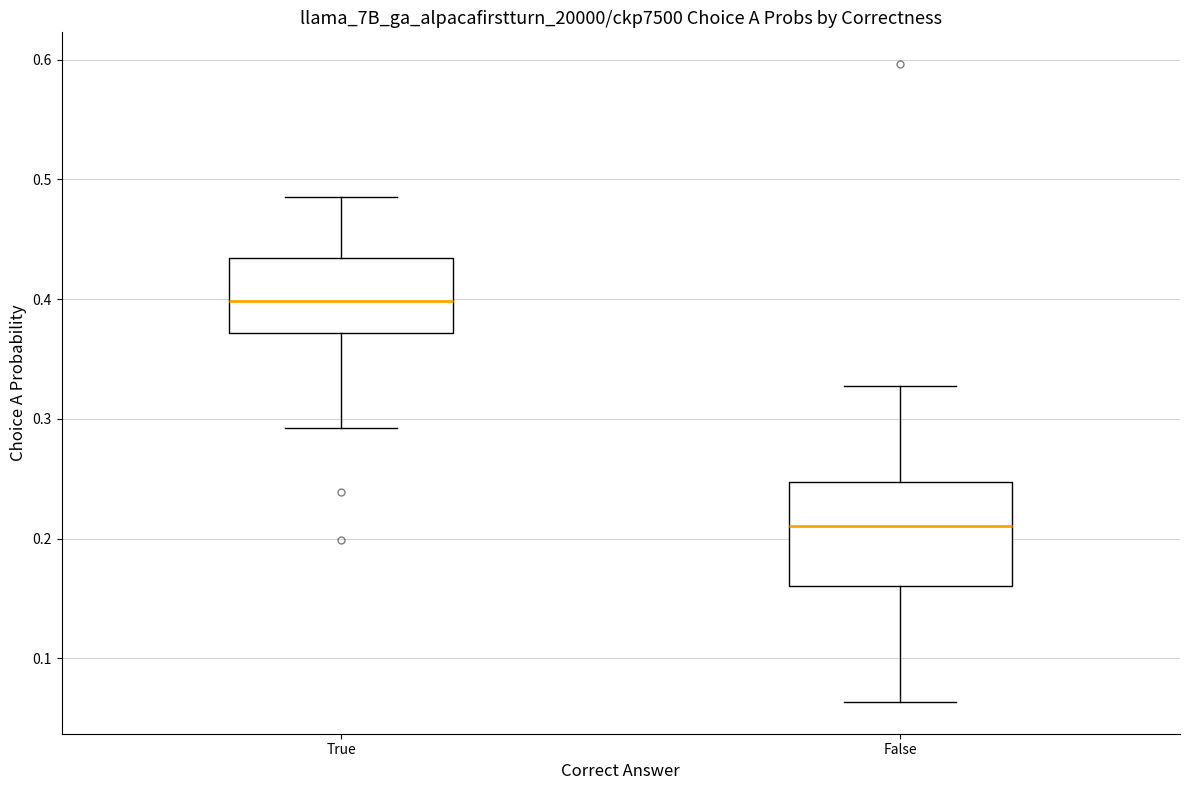

Which box has the highest median line?

True